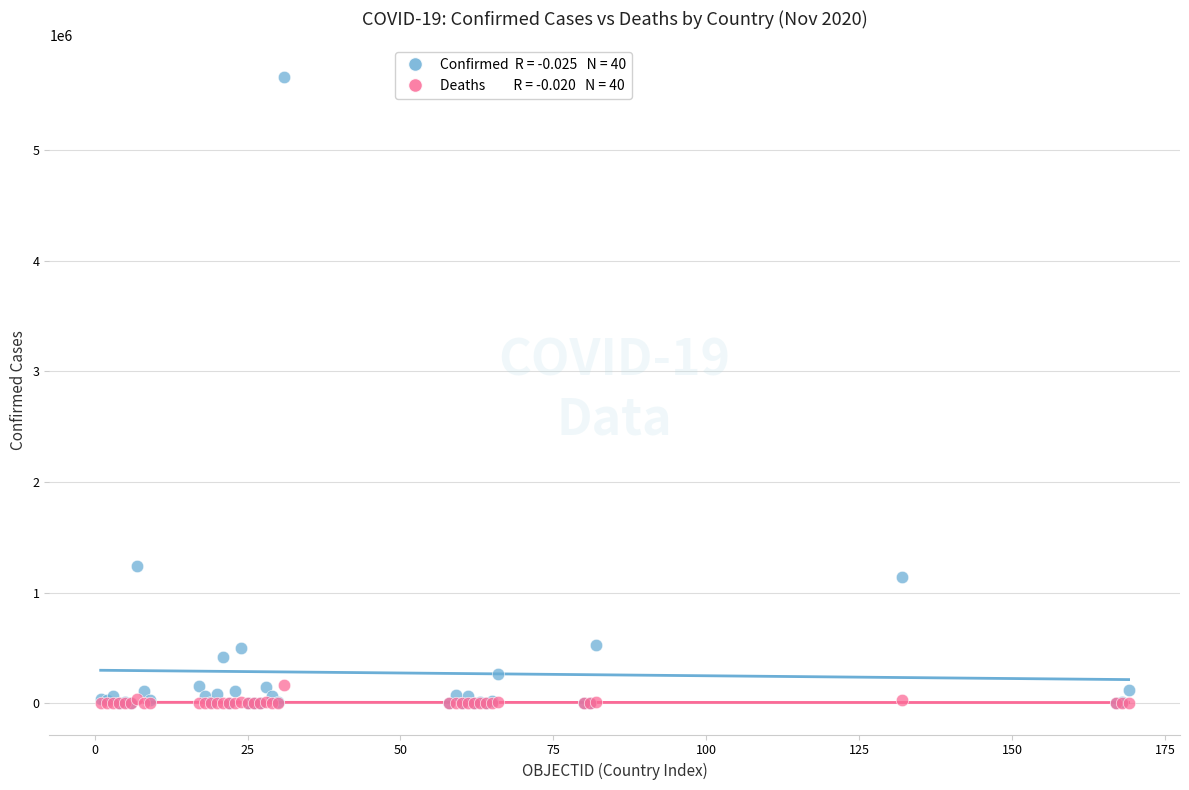

Across all series, what Y value is closest to 2832057?

1242182